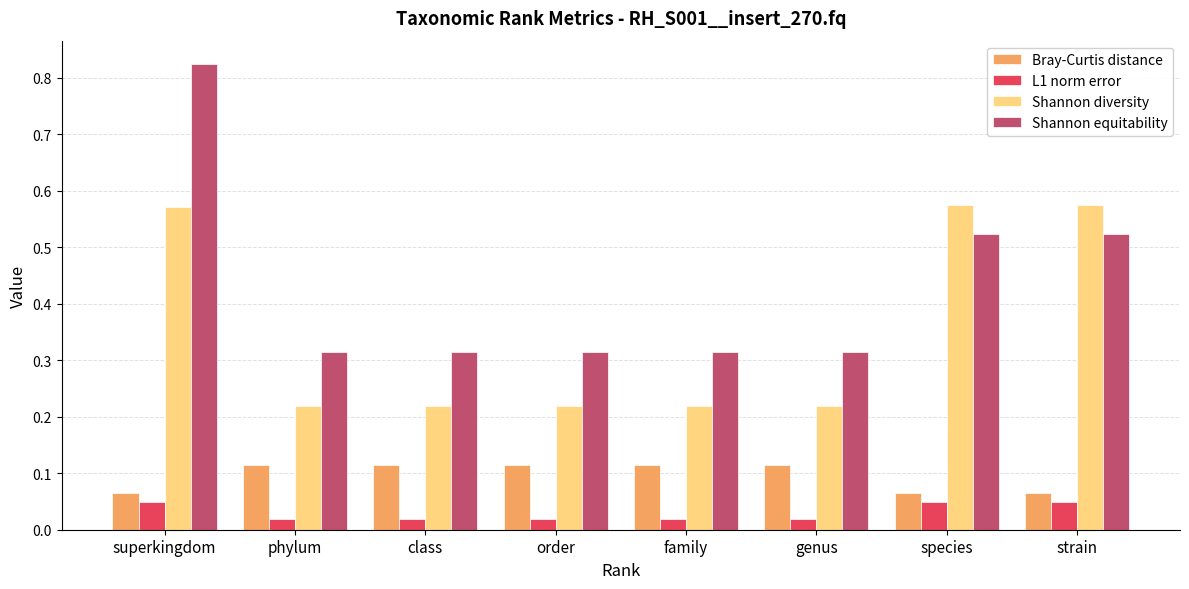

Which series has the widest spread of values?

Shannon equitability